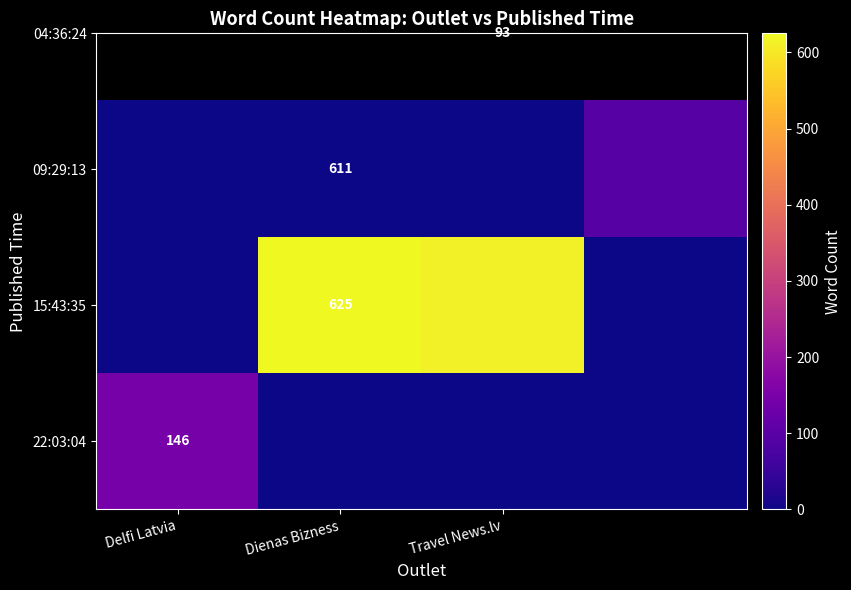

At which category does the chart reach its minimum across all series?

Dienas Bizness